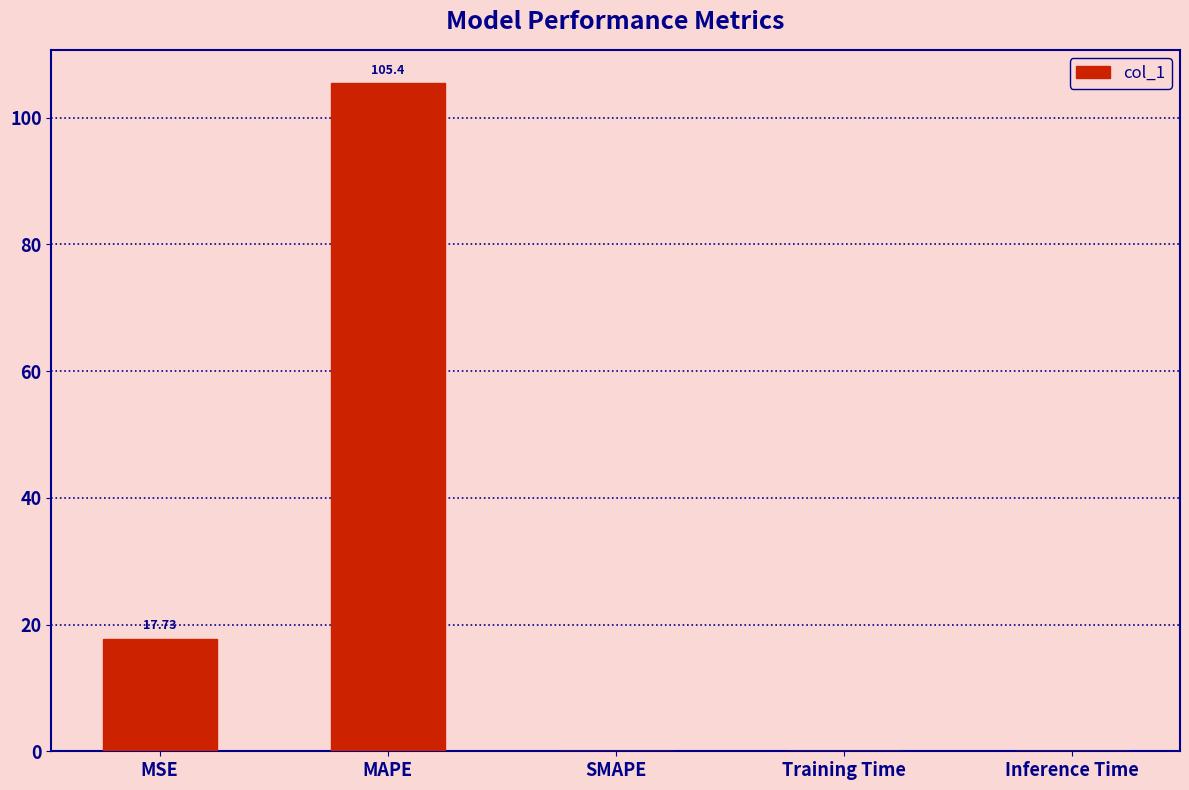

What is the change in value from MAPE to SMAPE?

-105.4